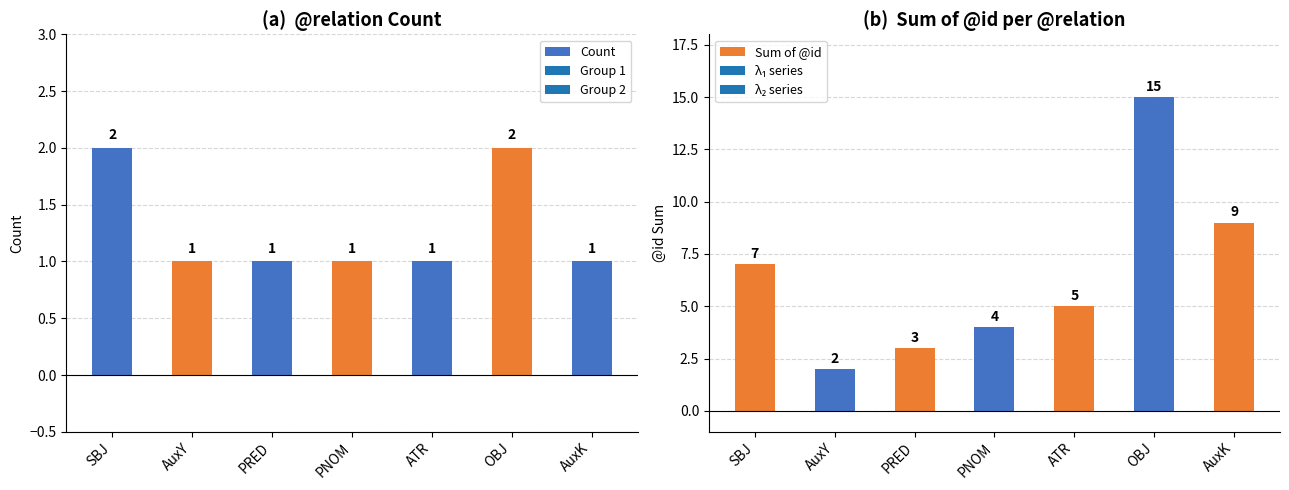

Reading left to right, transcribe all the data shown in this chart.

Count: SBJ=2	AuxY=1	PRED=1	PNOM=1	ATR=1	OBJ=2	AuxK=1
Sum of @id: SBJ=7	AuxY=2	PRED=3	PNOM=4	ATR=5	OBJ=15	AuxK=9